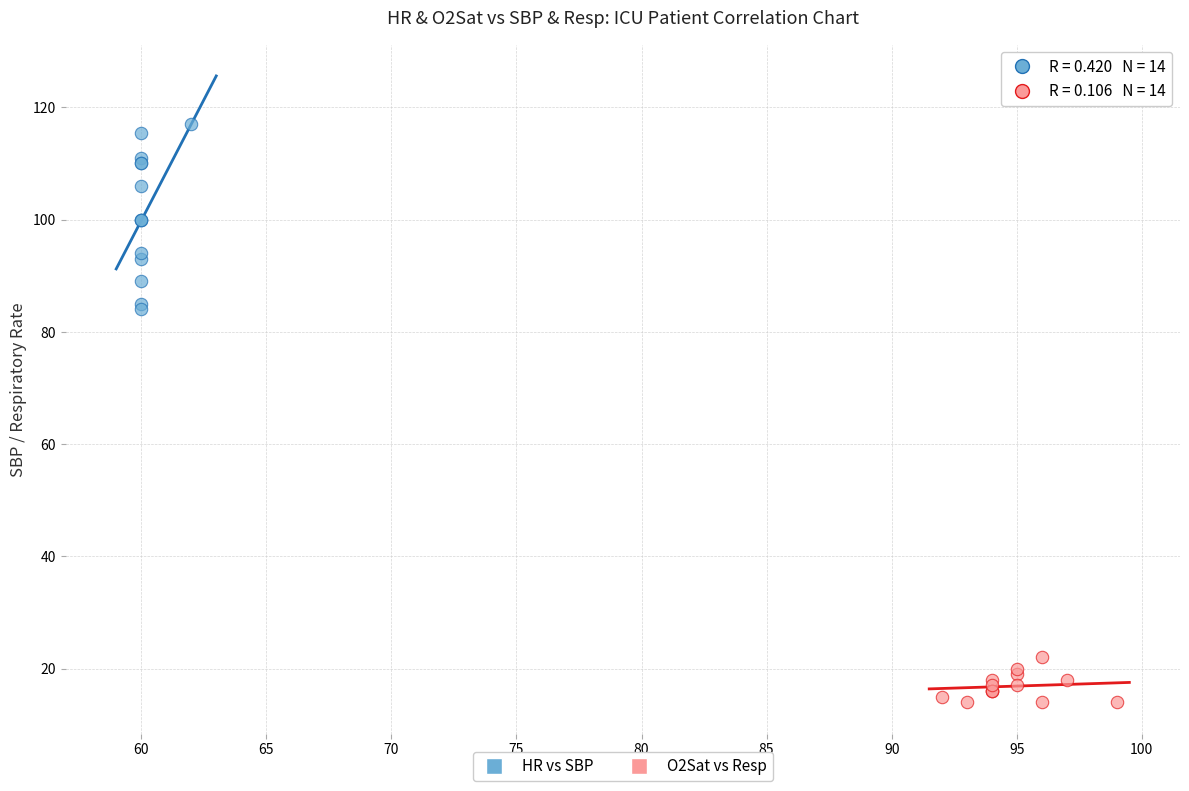

Which series reaches the maximum Y coordinate?

HR vs SBP